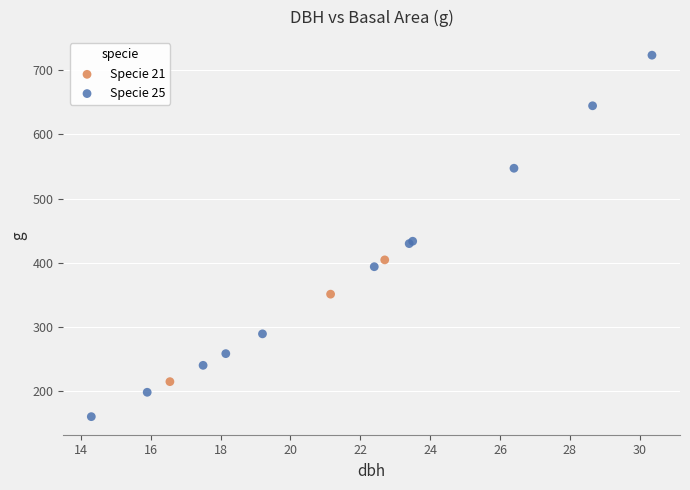

Which series contains the lowest Y value?

Specie 25